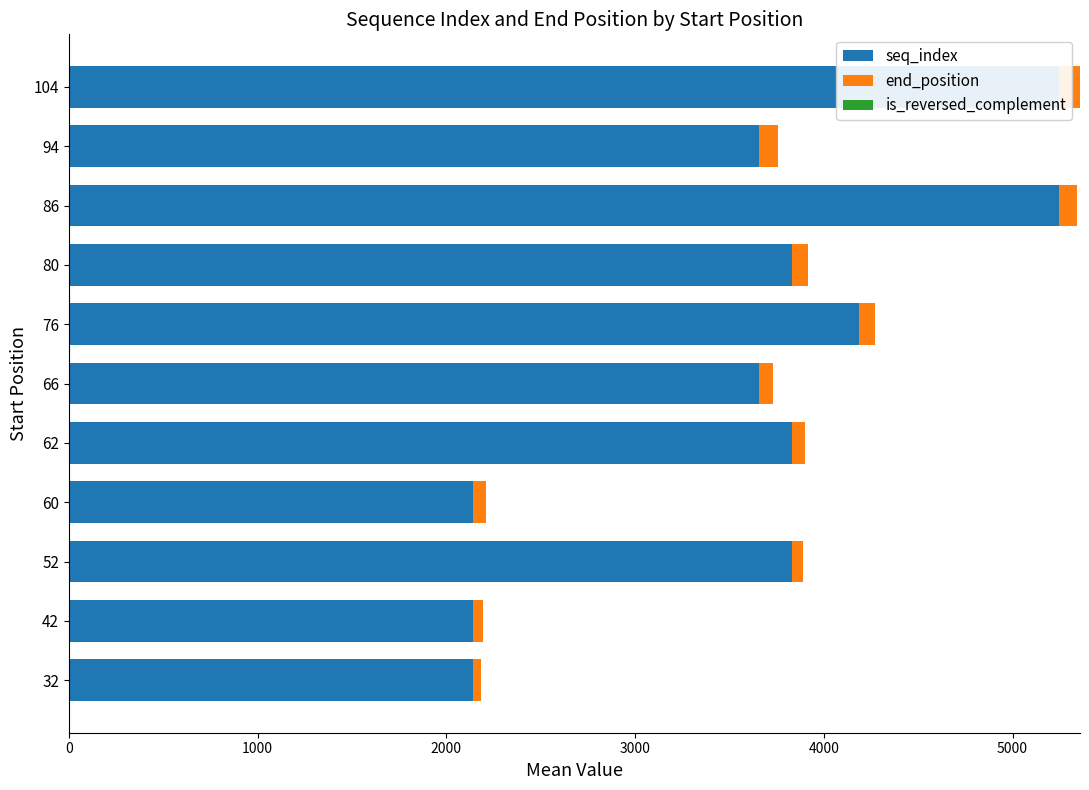

The is_reversed_complement series shows 1.0 at 6000. True or false?

False